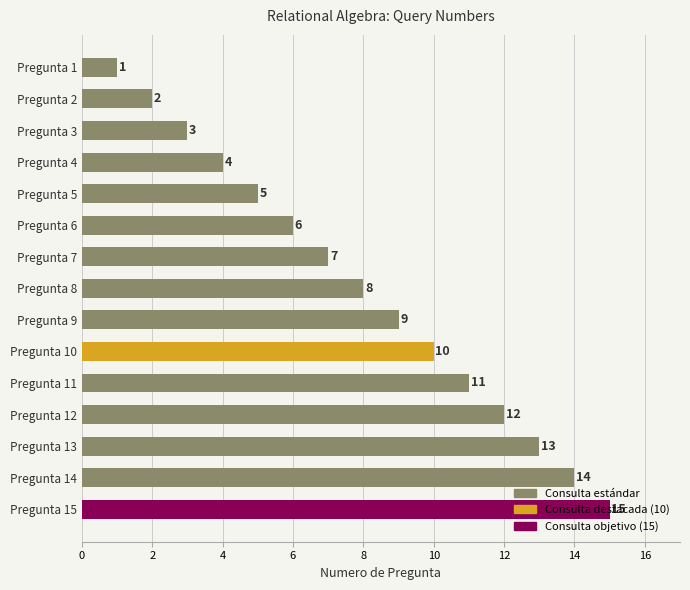

Approximately how many times larger is the value at Pregunta 9 compared to Pregunta 6?

1.5